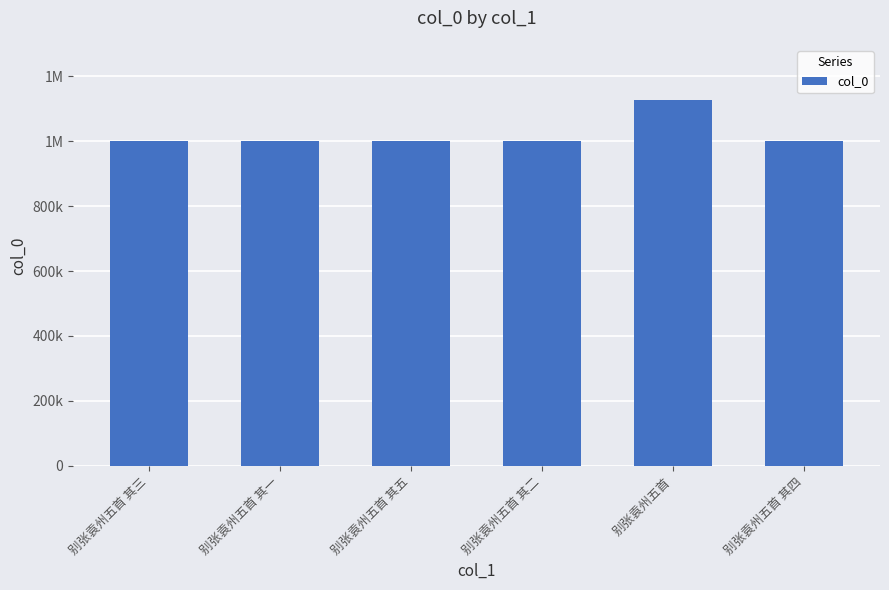

Does the chart contain any negative values?

No